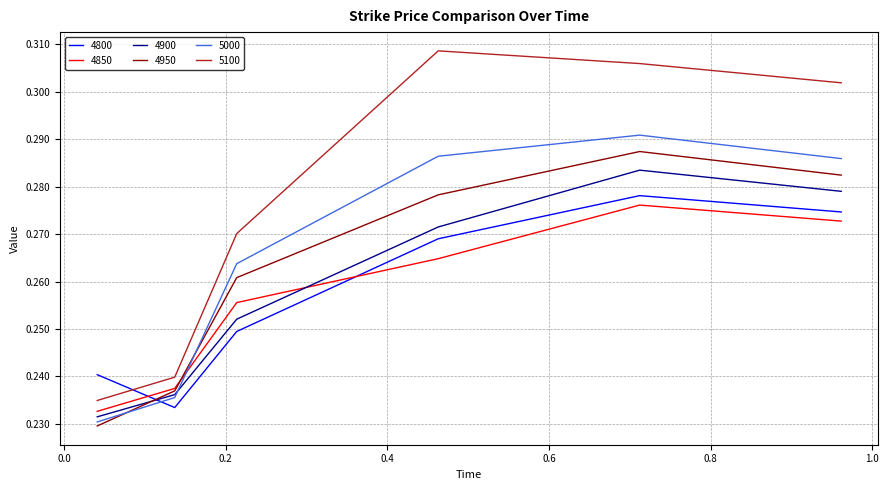

Which series has the largest range (max minus min)?

5100